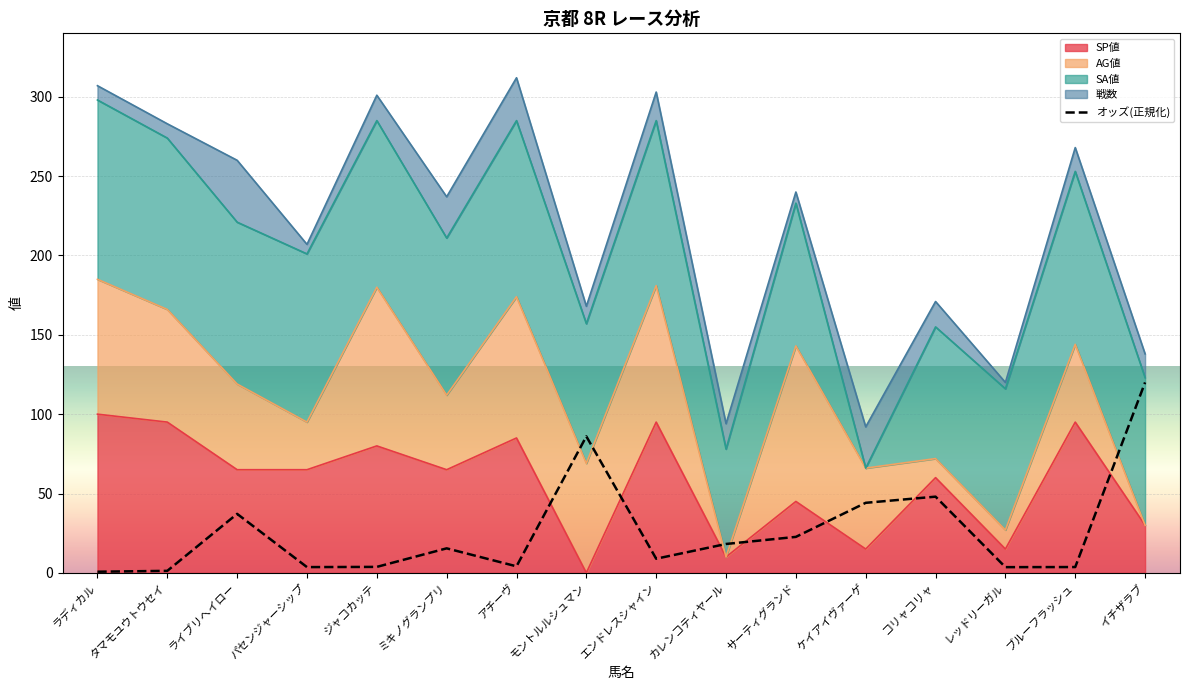

Reading left to right, list all the values displayed in this chart.

0.7	1.3	37.2	3.6	3.8	15.4	4.1	86.0	8.9	18.2	22.7	44.1	48.0	3.6	3.7	120.0